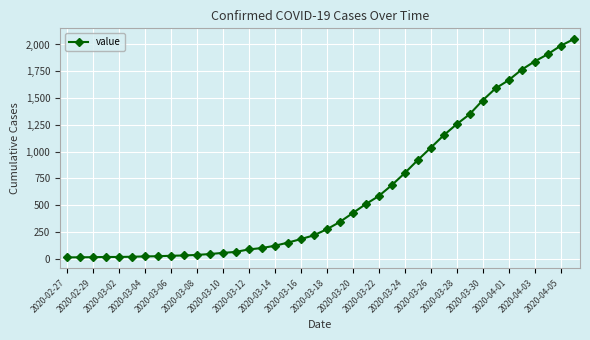

What is the maximum value shown in the chart?

2049